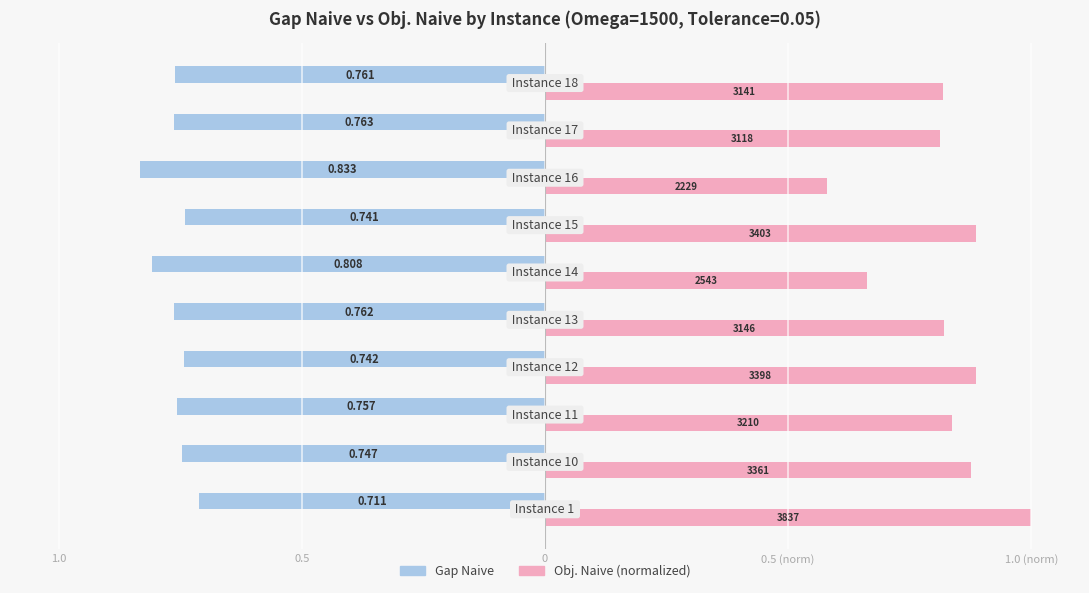

What are all the series names shown in the legend?

Gap Naive, Obj. Naive (normalized)